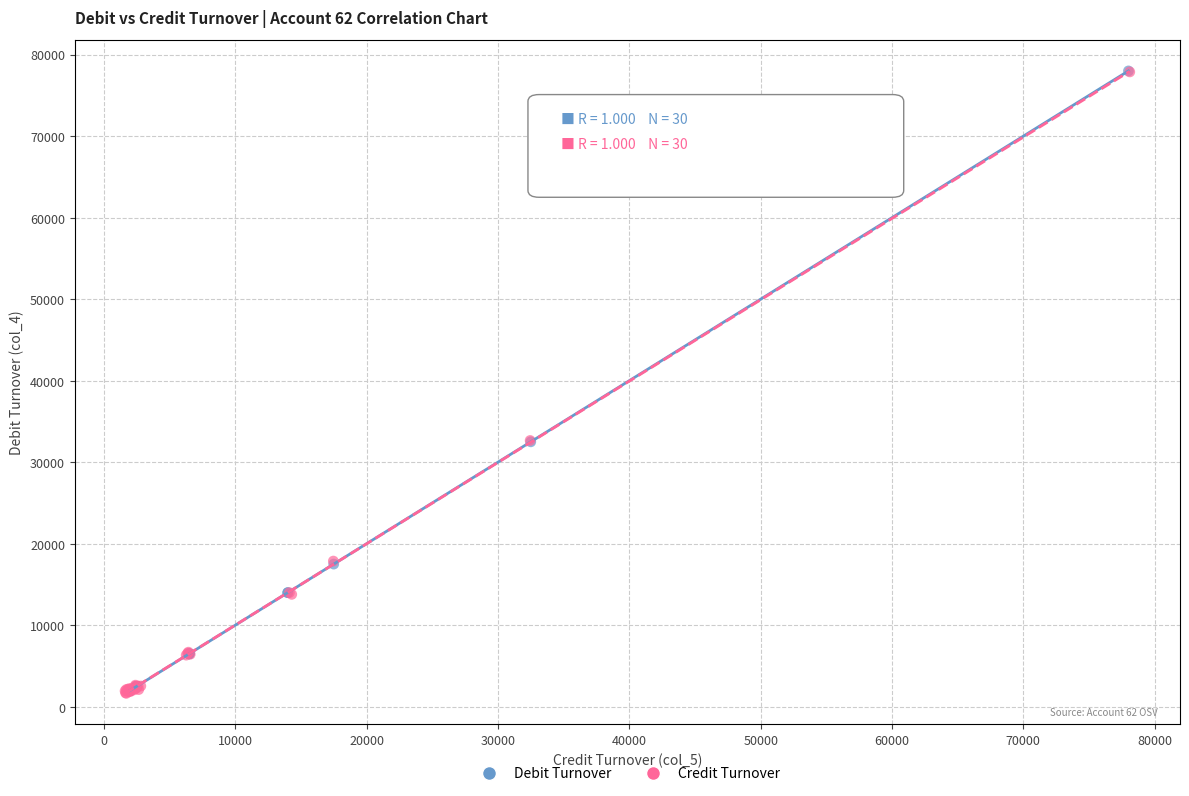

What are all the series names shown in the legend?

Debit Turnover, Credit Turnover